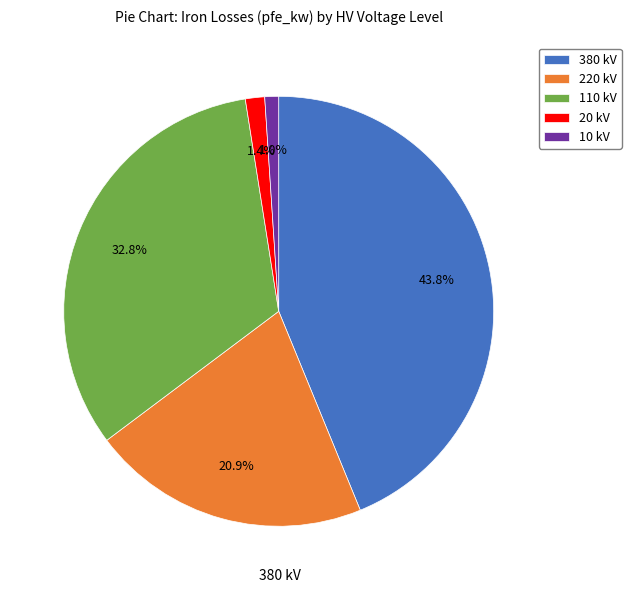

Is there a majority slice in this chart?

No